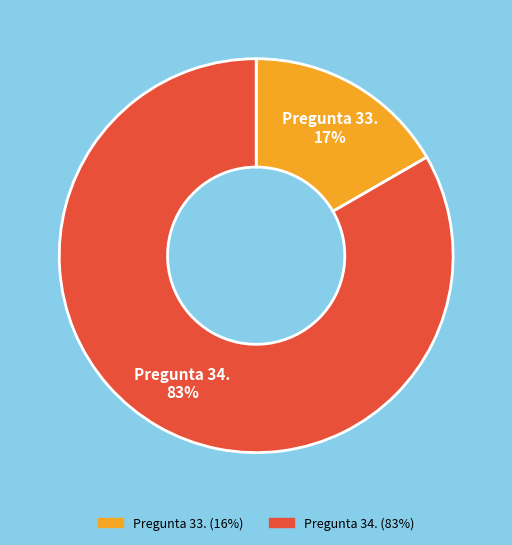

Which has a higher value, Pregunta 34. or Pregunta 33.?

Pregunta 34.